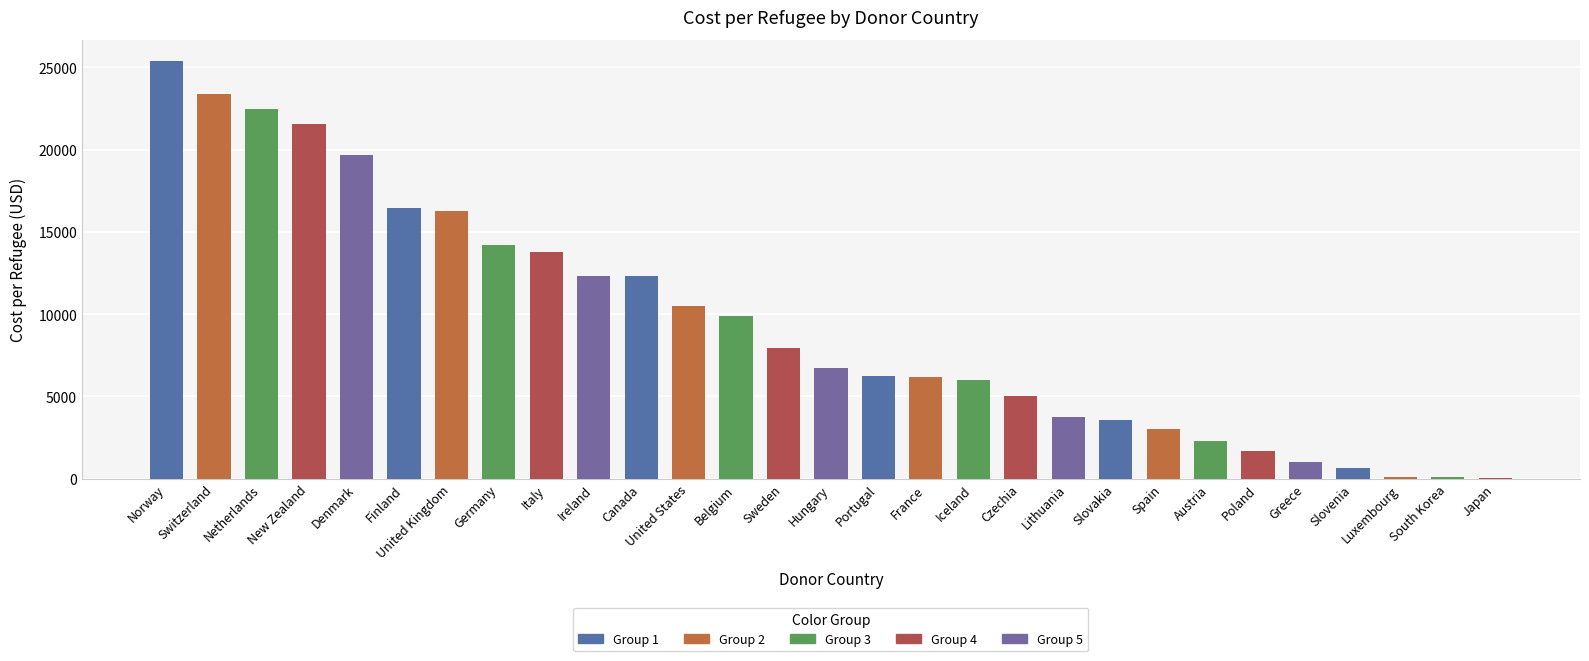

The chart shows a value of 22476.8 at Netherlands. True or false?

True